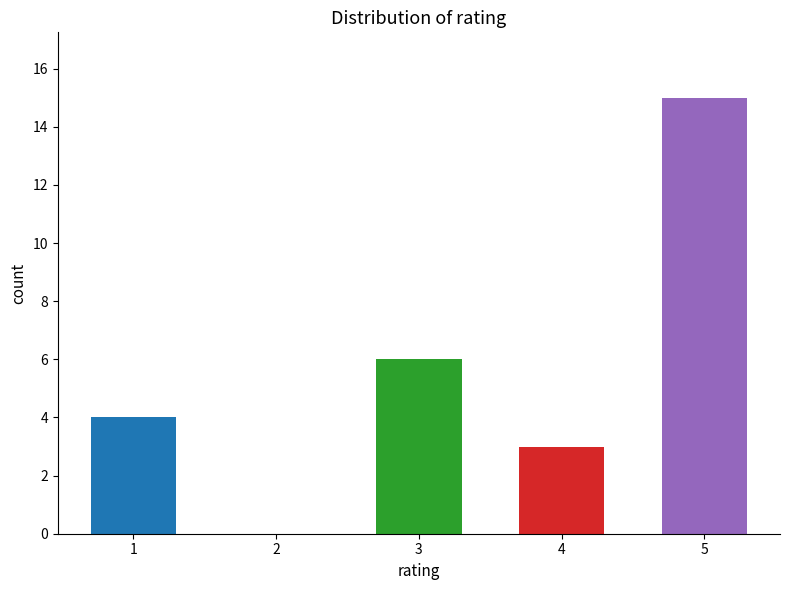

At which label is the value closest to 7?

3